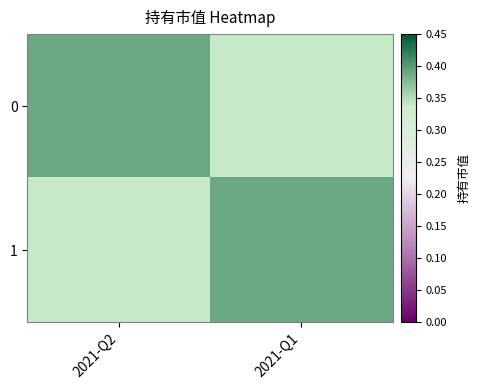

Reading left to right, extract all data points from this chart.

0: 2021-Q2=0.4	2021-Q1=0.3
1: 2021-Q2=0.3	2021-Q1=0.4